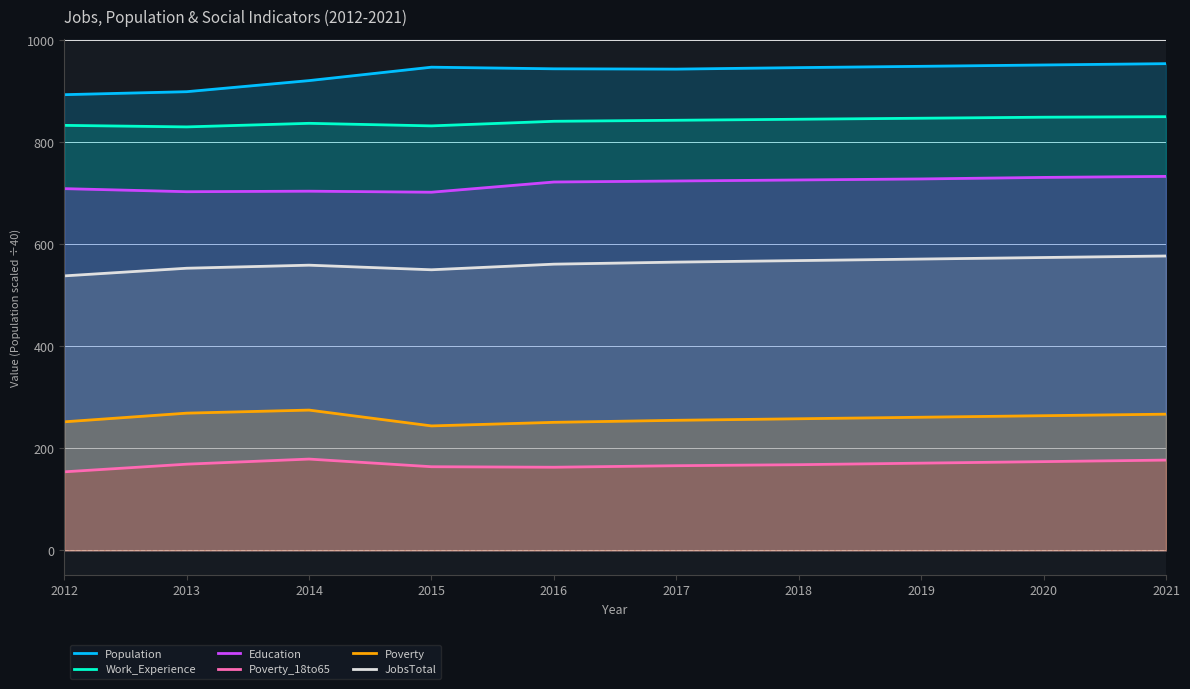

How many lines are shown in the chart?

6